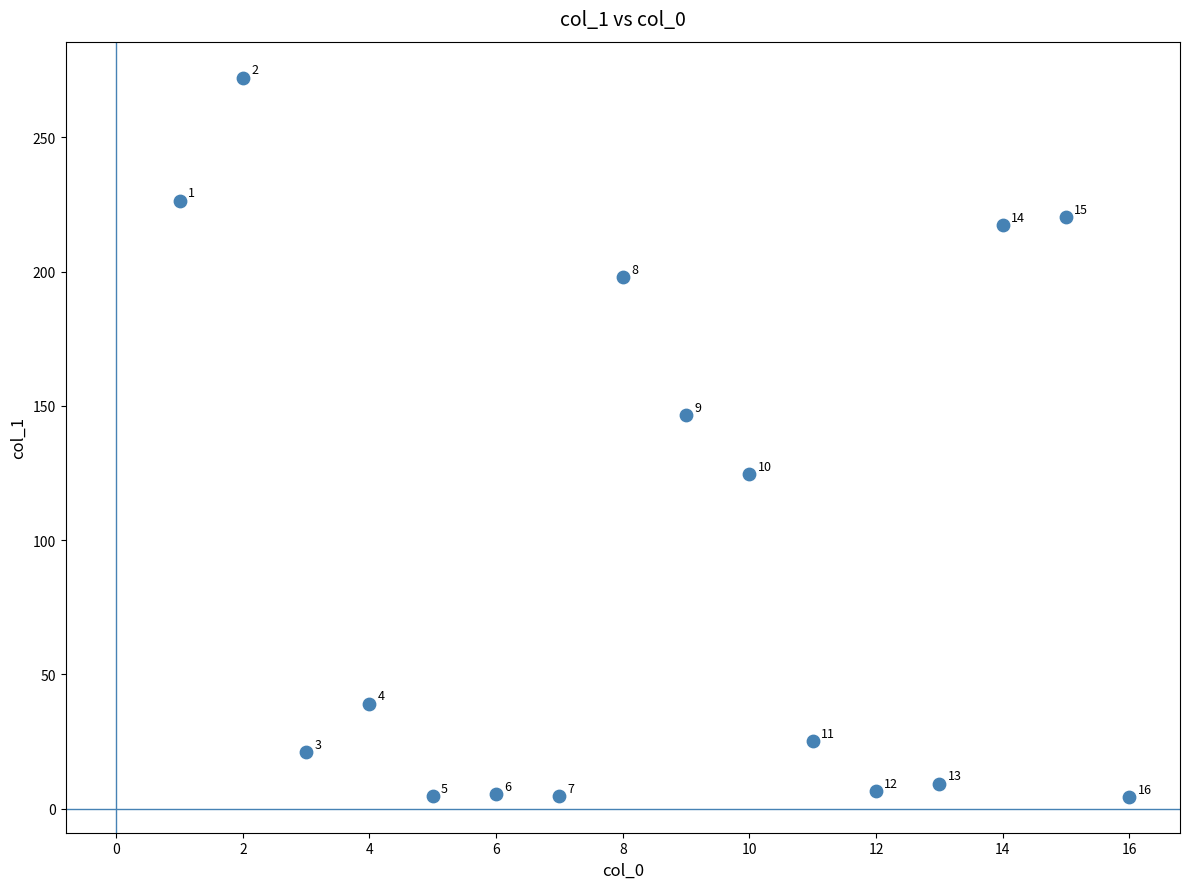

What Y value in the scatter plot is closest to 138?

146.5